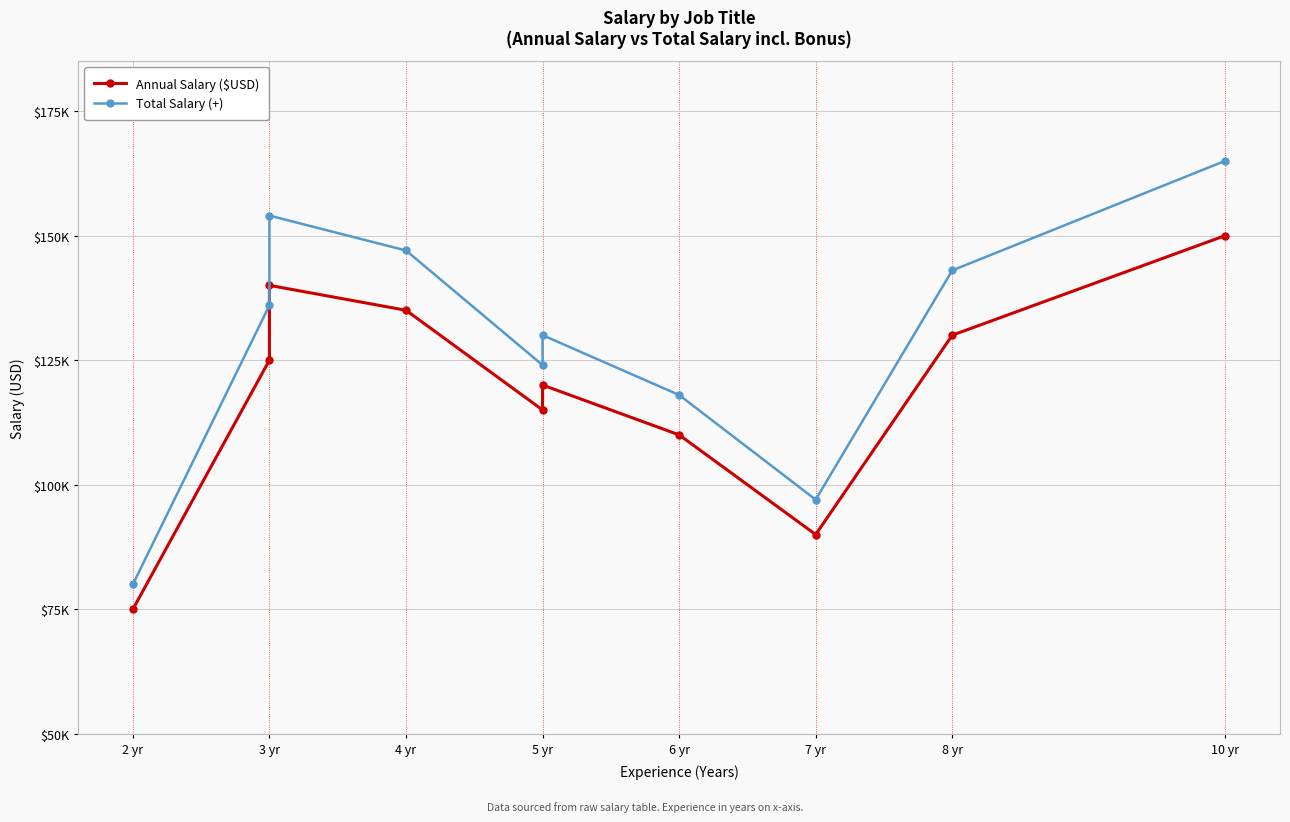

Does the chart display data point markers on the line(s)?

Yes